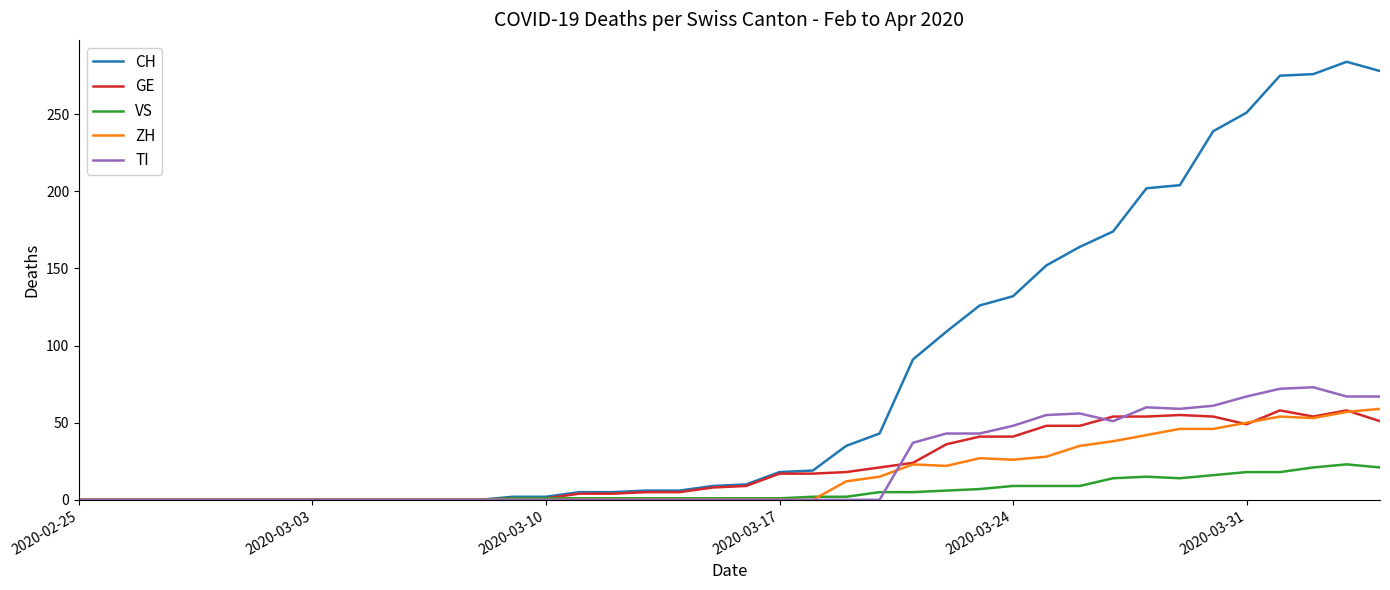

What is the highest value of the TI series?

73